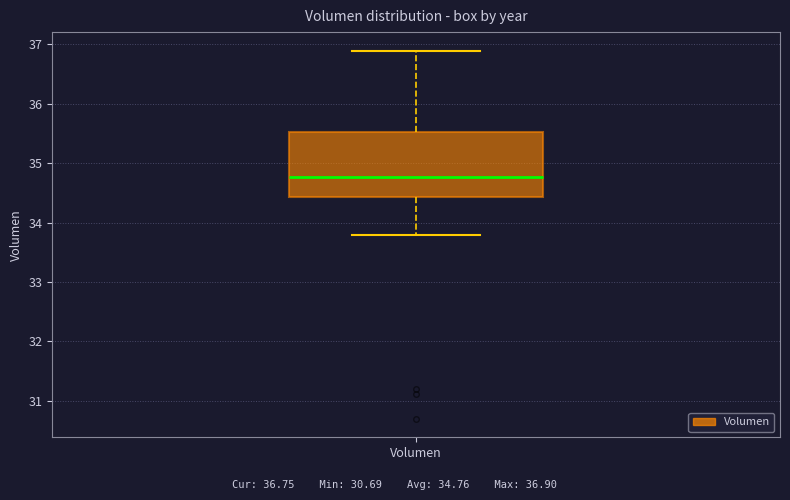

Read this box plot against the y-axis: the position of the median line, the range covered by the box, and the ends of both whiskers. The values are not printed on the chart, so give them approximately, as read against the axis.

median 34.8, box 34.4 to 35.5, whiskers 33.8 to 36.9